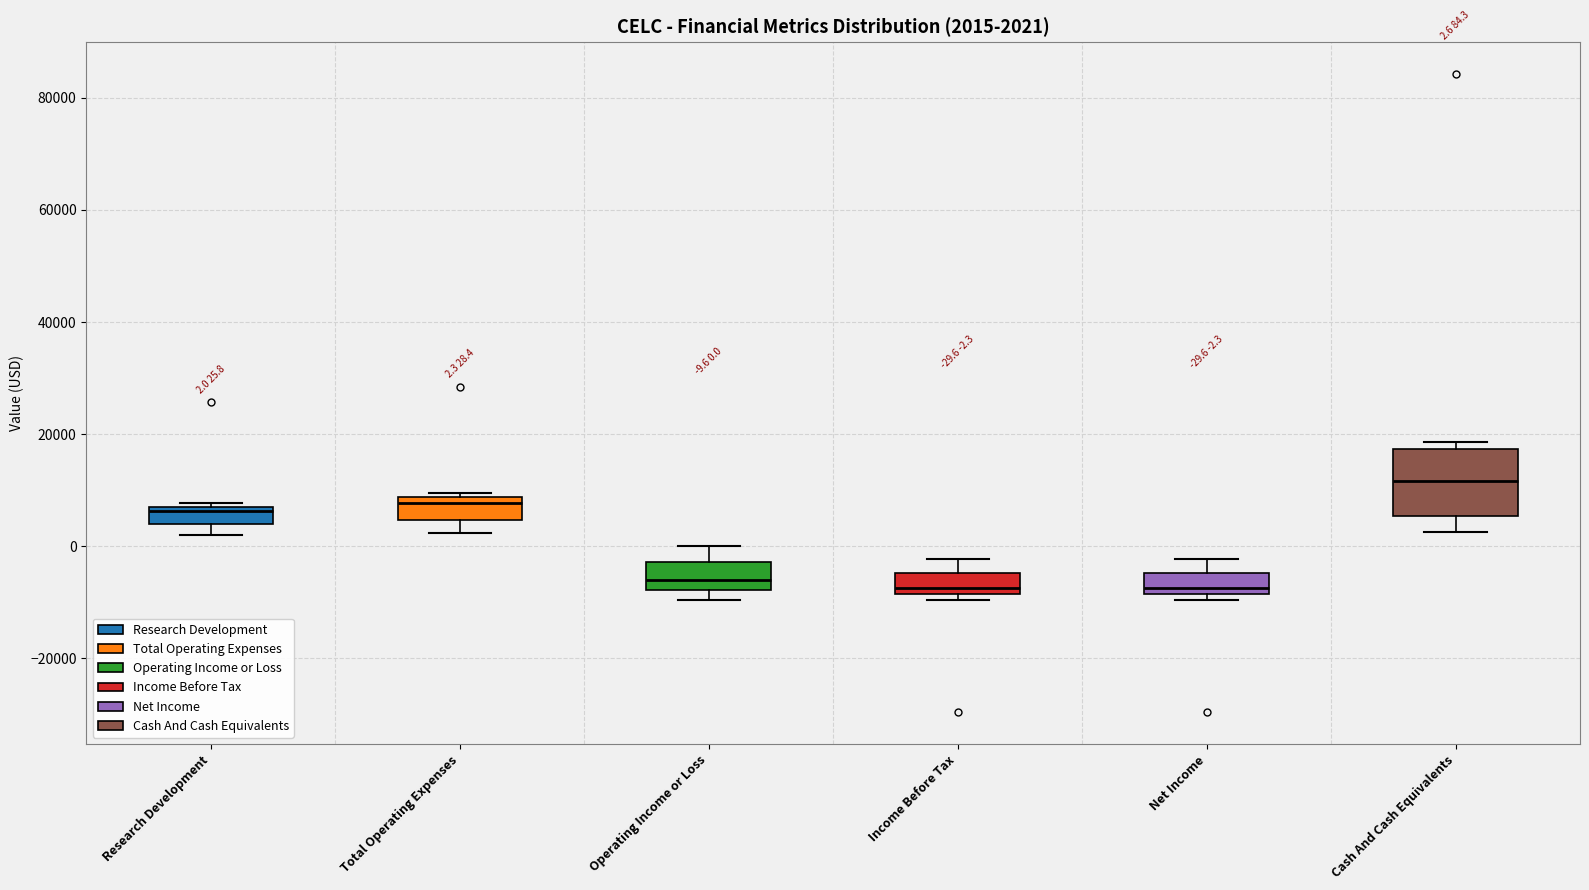

Comparing the boxes themselves (not the whiskers), which one is the tallest?

Cash And Cash Equivalents